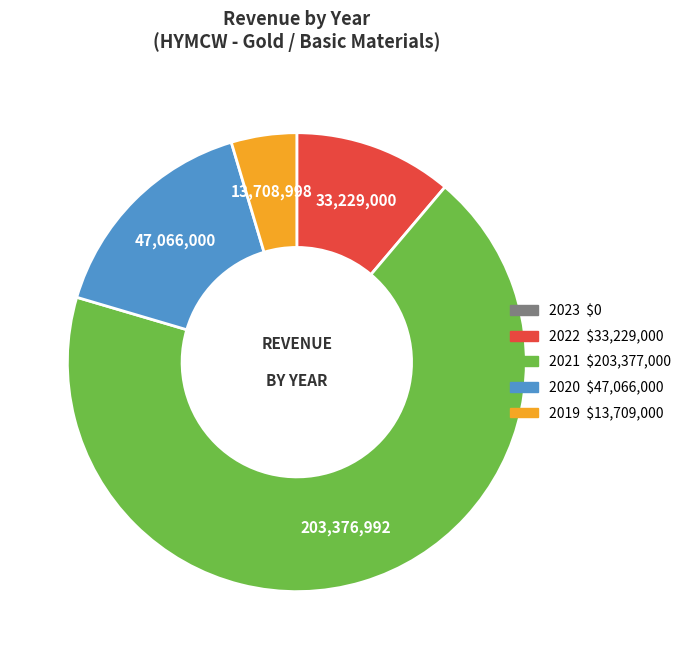

Is there a majority slice in this chart?

Yes